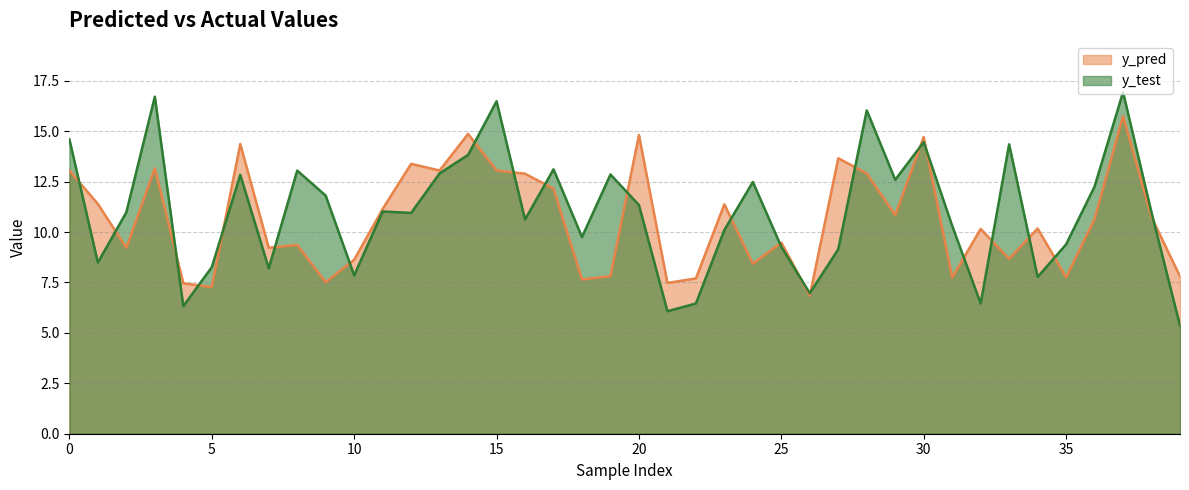

Rank the series at 23 from highest to lowest value.

y_pred, y_test